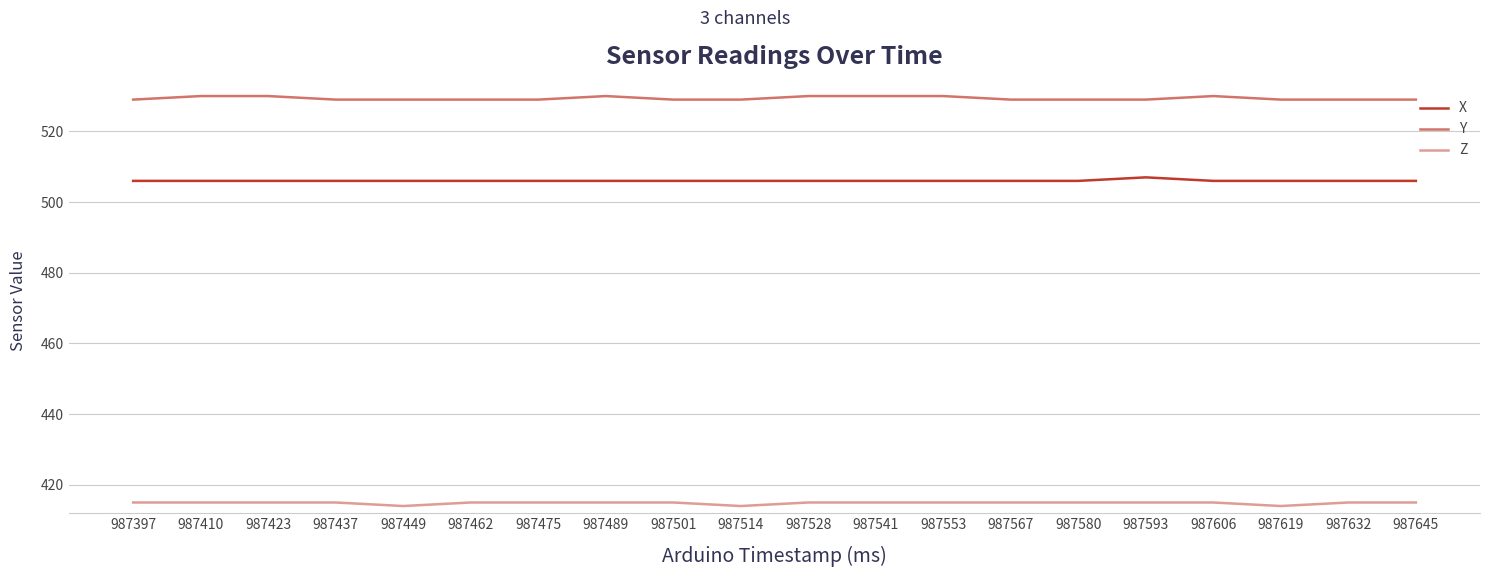

List the series in order of their peak value, lowest first.

Z, X, Y